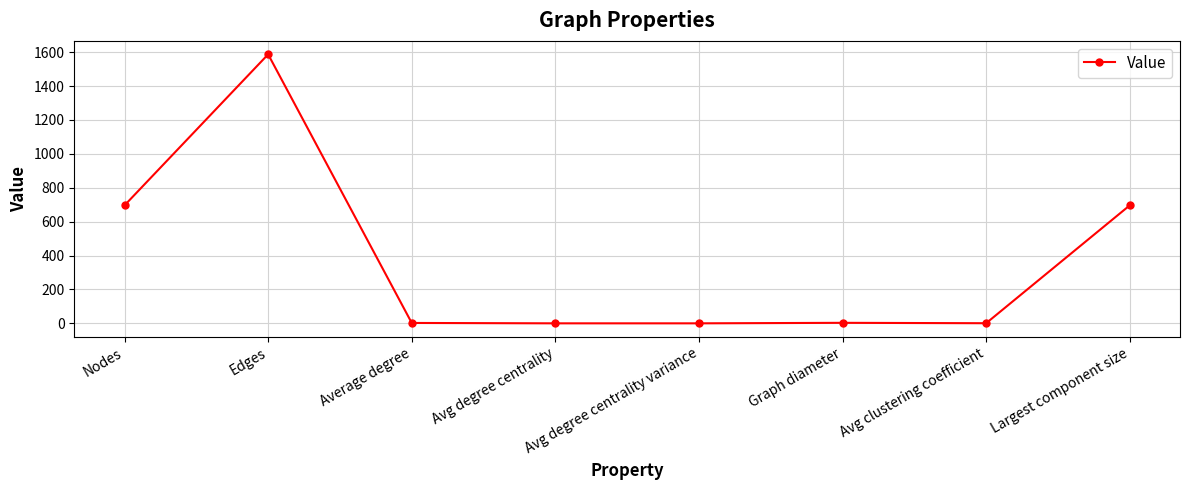

Is it true that the value at Avg clustering coefficient is 0.7?

True